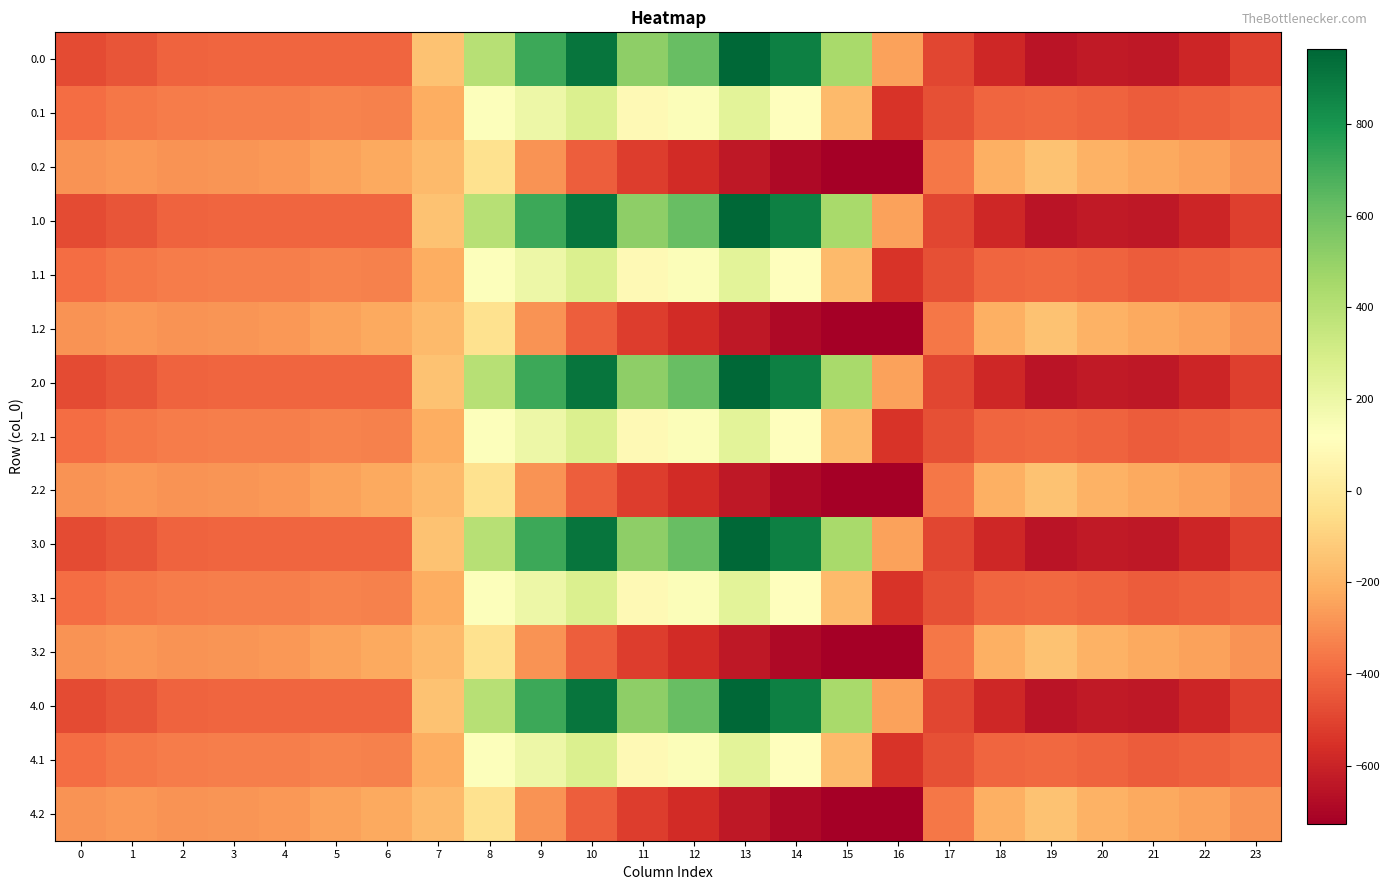

Reading left to right, extract all data points from this chart.

0.0: 0=-482.0	1=-449.5	2=-410.3	3=-404.4	4=-404.9	5=-403.8	6=-408.0	7=-150.1	8=395.3	9=716.9	10=916.2	11=516.0	12=619.4	13=962.7	14=870.3	15=443.0	16=-250.9	17=-494.8	18=-586.7	19=-649.2	20=-629.9	21=-638.4	22=-592.3	23=-511.3
0.1: 0=-384.6	1=-361.1	2=-347.9	3=-342.7	4=-339.6	5=-325.7	6=-332.2	7=-217.1	8=125.2	9=191.1	10=274.1	11=87.0	12=134.6	13=241.5	14=113.7	15=-173.1	16=-547.3	17=-466.6	18=-405.4	19=-400.2	20=-414.5	21=-432.4	22=-419.9	23=-399.4
0.2: 0=-287.1	1=-272.7	2=-285.5	3=-281.0	4=-274.4	5=-245.0	6=-228.8	7=-176.6	8=-35.3	9=-288.5	10=-423.5	11=-520.6	12=-571.2	13=-640.4	14=-687.4	15=-725.8	16=-726.6	17=-362.4	18=-210.0	19=-151.0	20=-199.2	21=-226.4	22=-247.4	23=-287.5
1.0: 0=-482.0	1=-449.5	2=-410.3	3=-404.4	4=-404.9	5=-403.8	6=-408.0	7=-150.1	8=395.3	9=716.9	10=916.2	11=516.0	12=619.4	13=962.7	14=870.3	15=443.0	16=-250.9	17=-494.8	18=-586.7	19=-649.2	20=-629.9	21=-638.4	22=-592.3	23=-511.3
1.1: 0=-384.6	1=-361.1	2=-347.9	3=-342.7	4=-339.6	5=-325.7	6=-332.2	7=-217.1	8=125.2	9=191.1	10=274.1	11=87.0	12=134.6	13=241.5	14=113.7	15=-173.1	16=-547.3	17=-466.6	18=-405.4	19=-400.2	20=-414.5	21=-432.4	22=-419.9	23=-399.4
1.2: 0=-287.1	1=-272.7	2=-285.5	3=-281.0	4=-274.4	5=-245.0	6=-228.8	7=-176.6	8=-35.3	9=-288.5	10=-423.5	11=-520.6	12=-571.2	13=-640.4	14=-687.4	15=-725.8	16=-726.6	17=-362.4	18=-210.0	19=-151.0	20=-199.2	21=-226.4	22=-247.4	23=-287.5
2.0: 0=-482.0	1=-449.5	2=-410.3	3=-404.4	4=-404.9	5=-403.8	6=-408.0	7=-150.1	8=395.3	9=716.9	10=916.2	11=516.0	12=619.4	13=962.7	14=870.3	15=443.0	16=-250.9	17=-494.8	18=-586.7	19=-649.2	20=-629.9	21=-638.4	22=-592.3	23=-511.3
2.1: 0=-384.6	1=-361.1	2=-347.9	3=-342.7	4=-339.6	5=-325.7	6=-332.2	7=-217.1	8=125.2	9=191.1	10=274.1	11=87.0	12=134.6	13=241.5	14=113.7	15=-173.1	16=-547.3	17=-466.6	18=-405.4	19=-400.2	20=-414.5	21=-432.4	22=-419.9	23=-399.4
2.2: 0=-287.1	1=-272.7	2=-285.5	3=-281.0	4=-274.4	5=-245.0	6=-228.8	7=-176.6	8=-35.3	9=-288.5	10=-423.5	11=-520.6	12=-571.2	13=-640.4	14=-687.4	15=-725.8	16=-726.6	17=-362.4	18=-210.0	19=-151.0	20=-199.2	21=-226.4	22=-247.4	23=-287.5
3.0: 0=-482.0	1=-449.5	2=-410.3	3=-404.4	4=-404.9	5=-403.8	6=-408.0	7=-150.1	8=395.3	9=716.9	10=916.2	11=516.0	12=619.4	13=962.7	14=870.3	15=443.0	16=-250.9	17=-494.8	18=-586.7	19=-649.2	20=-629.9	21=-638.4	22=-592.3	23=-511.3
3.1: 0=-384.6	1=-361.1	2=-347.9	3=-342.7	4=-339.6	5=-325.7	6=-332.2	7=-217.1	8=125.2	9=191.1	10=274.1	11=87.0	12=134.6	13=241.5	14=113.7	15=-173.1	16=-547.3	17=-466.6	18=-405.4	19=-400.2	20=-414.5	21=-432.4	22=-419.9	23=-399.4
3.2: 0=-287.1	1=-272.7	2=-285.5	3=-281.0	4=-274.4	5=-245.0	6=-228.8	7=-176.6	8=-35.3	9=-288.5	10=-423.5	11=-520.6	12=-571.2	13=-640.4	14=-687.4	15=-725.8	16=-726.6	17=-362.4	18=-210.0	19=-151.0	20=-199.2	21=-226.4	22=-247.4	23=-287.5
4.0: 0=-482.0	1=-449.5	2=-410.3	3=-404.4	4=-404.9	5=-403.8	6=-408.0	7=-150.1	8=395.3	9=716.9	10=916.2	11=516.0	12=619.4	13=962.7	14=870.3	15=443.0	16=-250.9	17=-494.8	18=-586.7	19=-649.2	20=-629.9	21=-638.4	22=-592.3	23=-511.3
4.1: 0=-384.6	1=-361.1	2=-347.9	3=-342.7	4=-339.6	5=-325.7	6=-332.2	7=-217.1	8=125.2	9=191.1	10=274.1	11=87.0	12=134.6	13=241.5	14=113.7	15=-173.1	16=-547.3	17=-466.6	18=-405.4	19=-400.2	20=-414.5	21=-432.4	22=-419.9	23=-399.4
4.2: 0=-287.1	1=-272.7	2=-285.5	3=-281.0	4=-274.4	5=-245.0	6=-228.8	7=-176.6	8=-35.3	9=-288.5	10=-423.5	11=-520.6	12=-571.2	13=-640.4	14=-687.4	15=-725.8	16=-726.6	17=-362.4	18=-210.0	19=-151.0	20=-199.2	21=-226.4	22=-247.4	23=-287.5